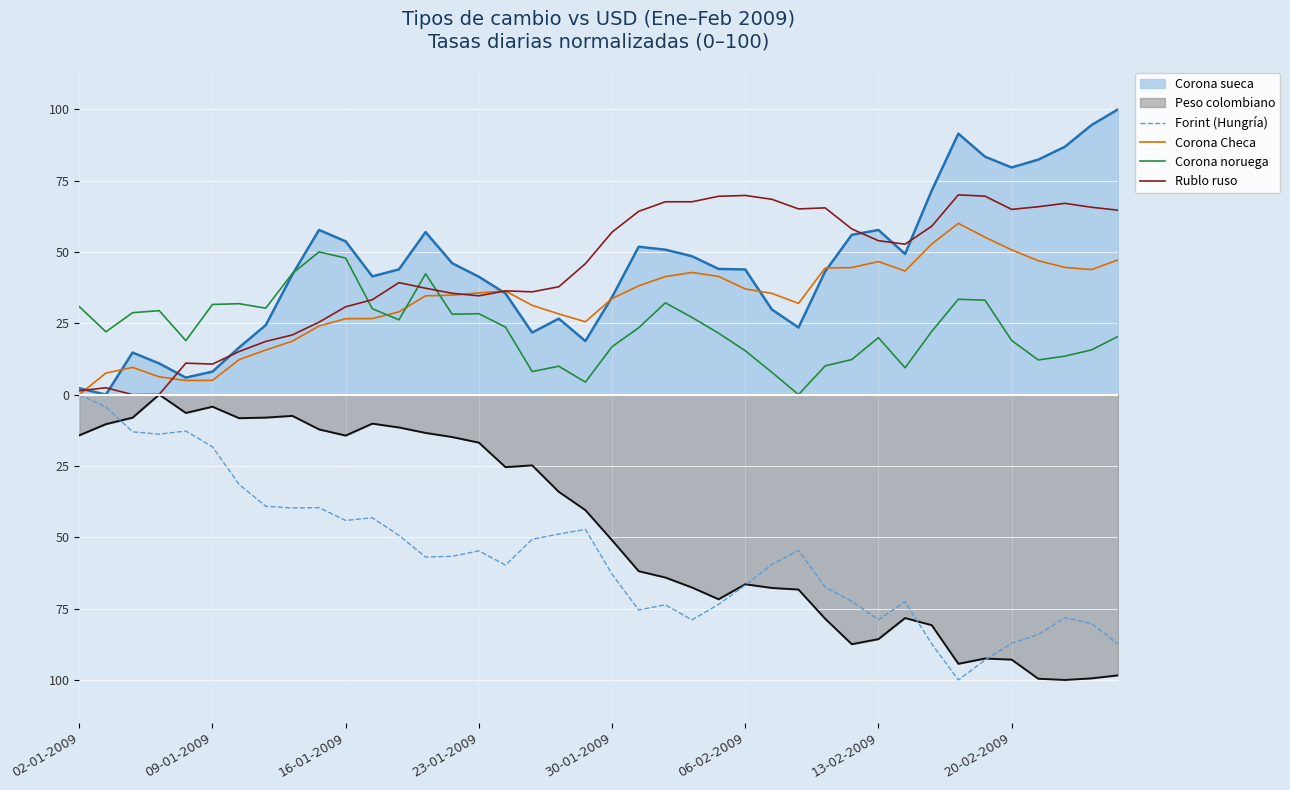

What position from the right is 38?

2